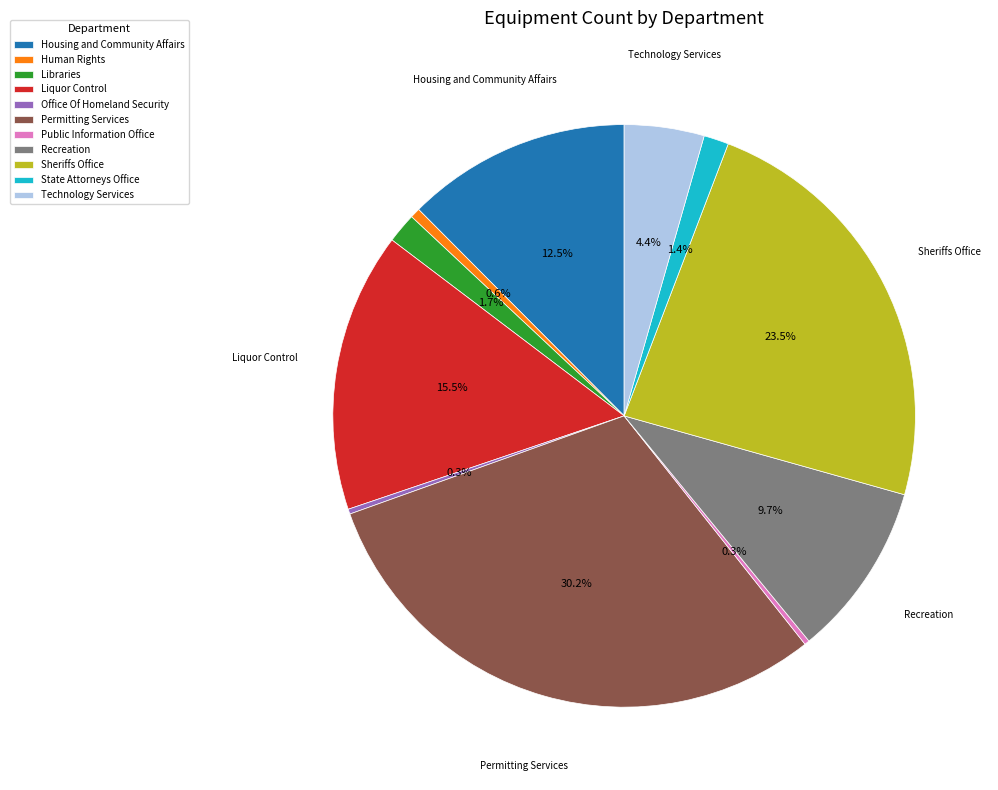

True or false: Sheriffs Office accounts for 34% of the total.

False